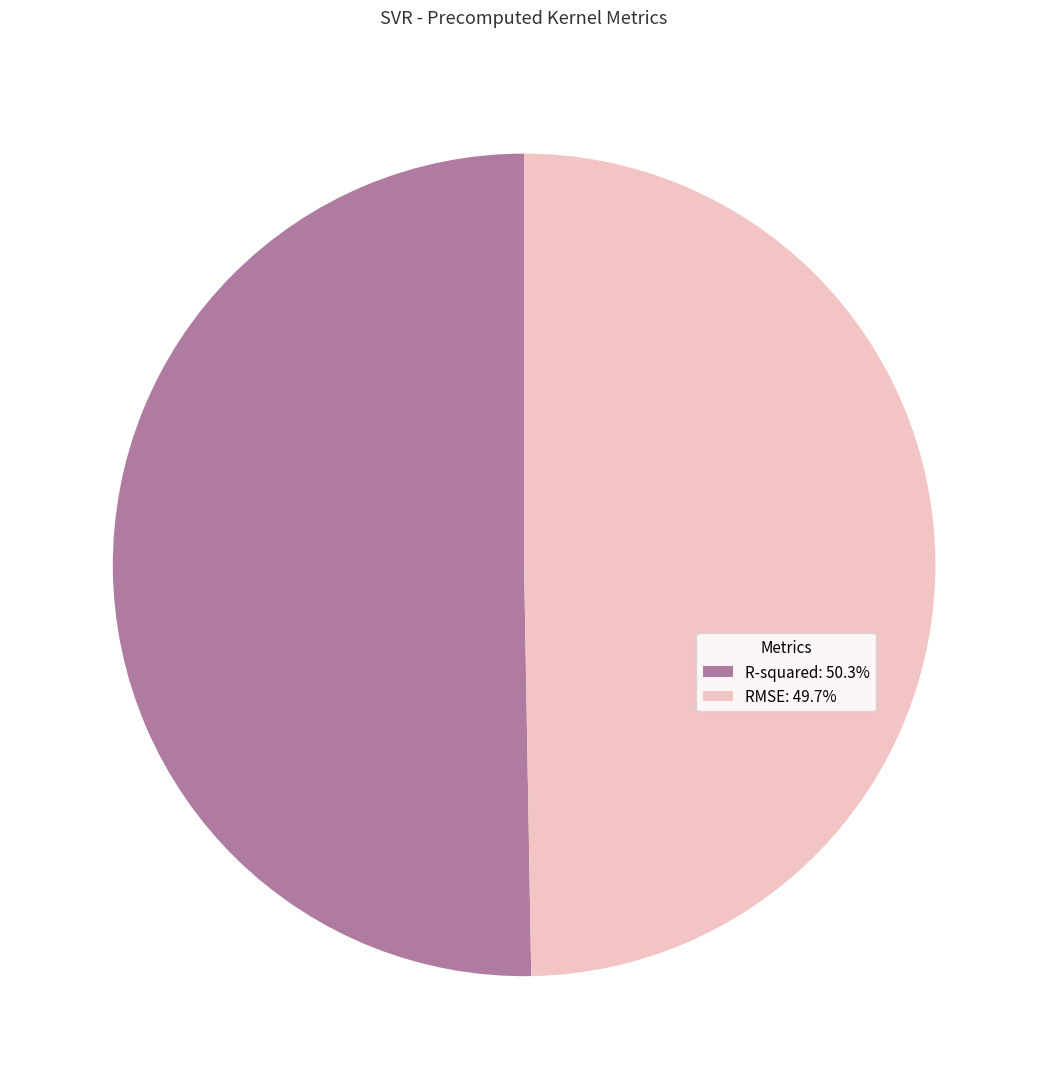

Is it true that RMSE is 45% of the pie?

False